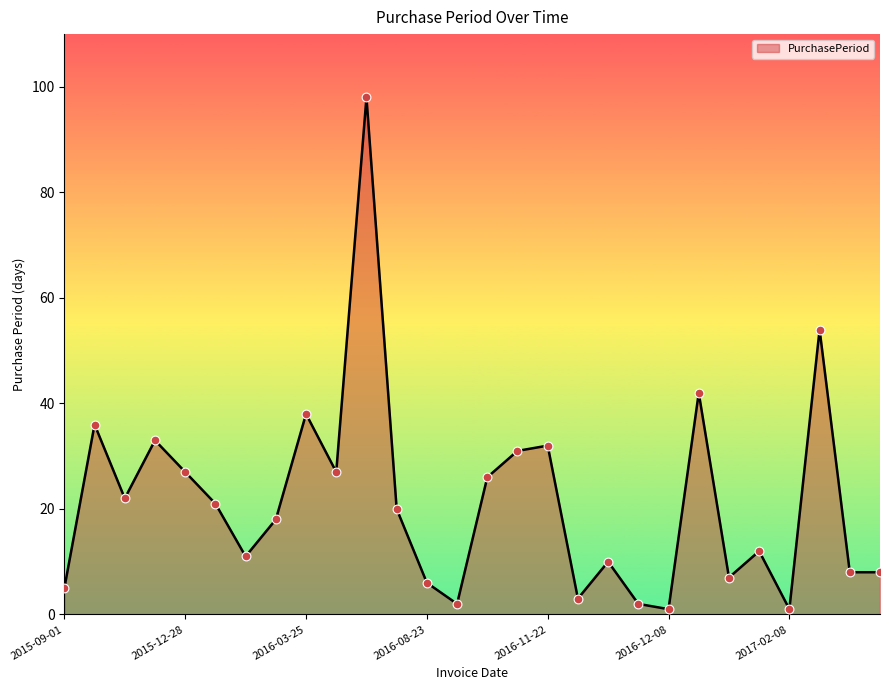

What is the difference between the maximum and minimum values?

97